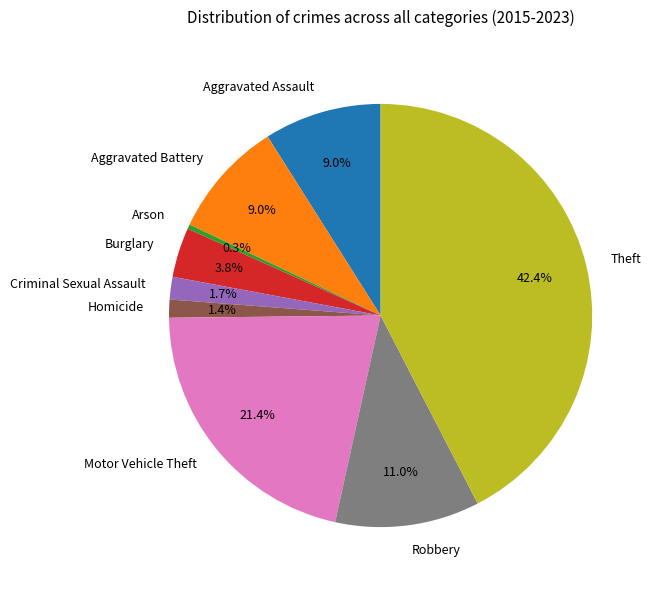

What is the ratio of the value at Motor Vehicle Theft to the value at Arson?

62.0